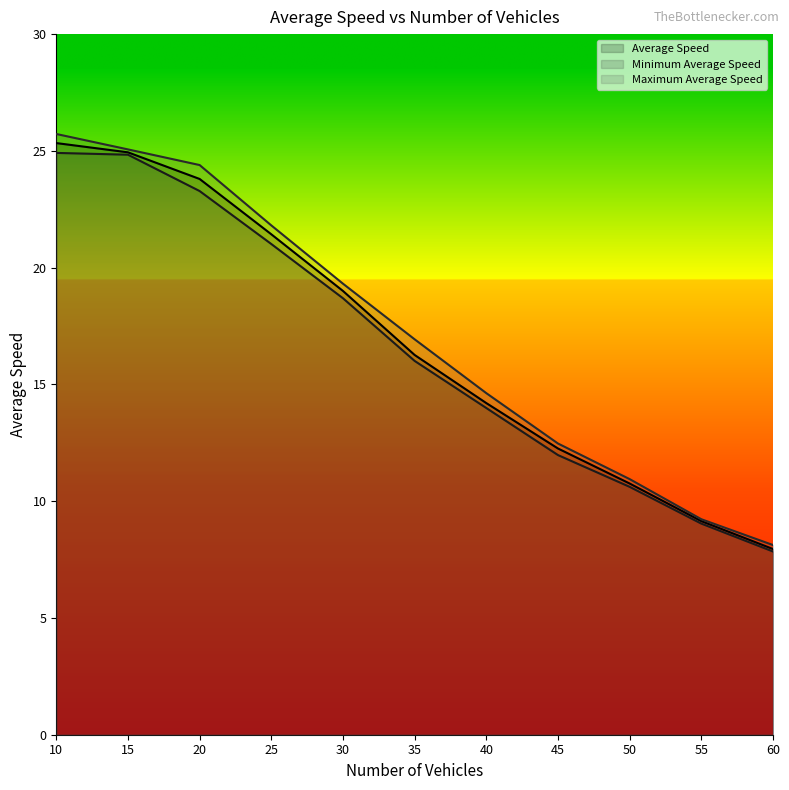

What is the sum of the Average Speed values at 45 and 10?

37.6